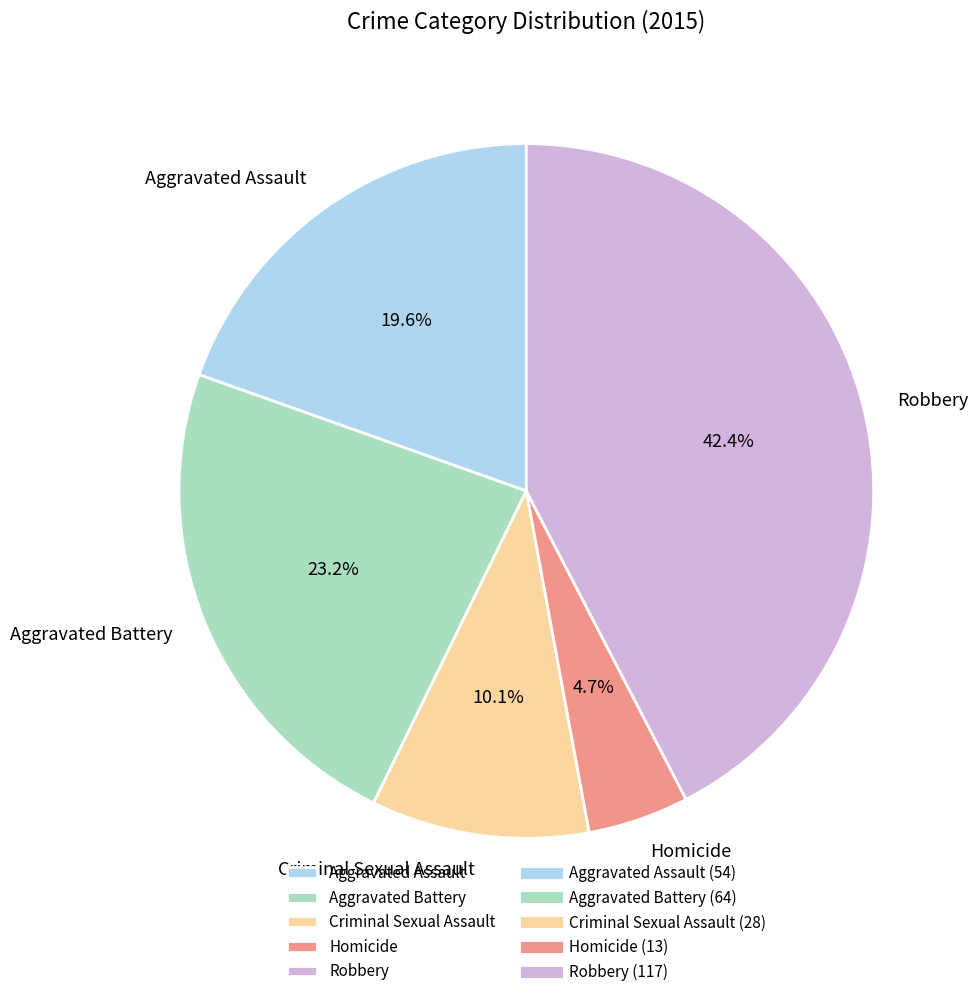

What percentage is the Aggravated Battery slice, to the nearest percent?

23%